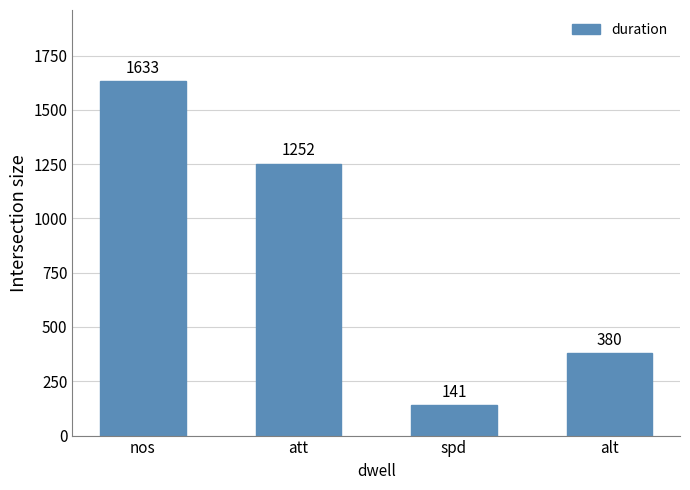

List the labels in order of value, largest first.

nos, att, alt, spd